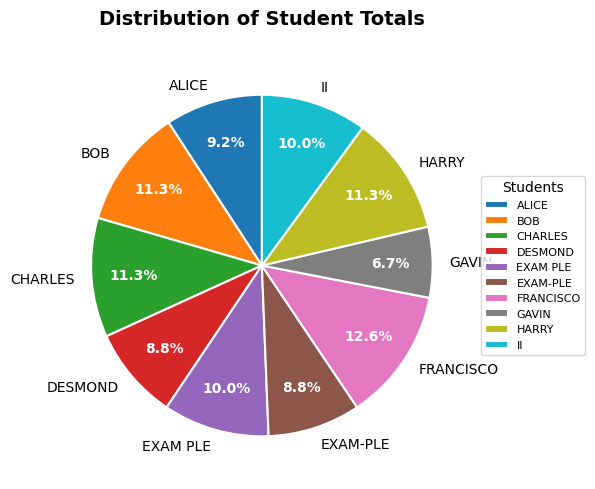

Combined, do BOB and GAVIN account for over 50%?

No